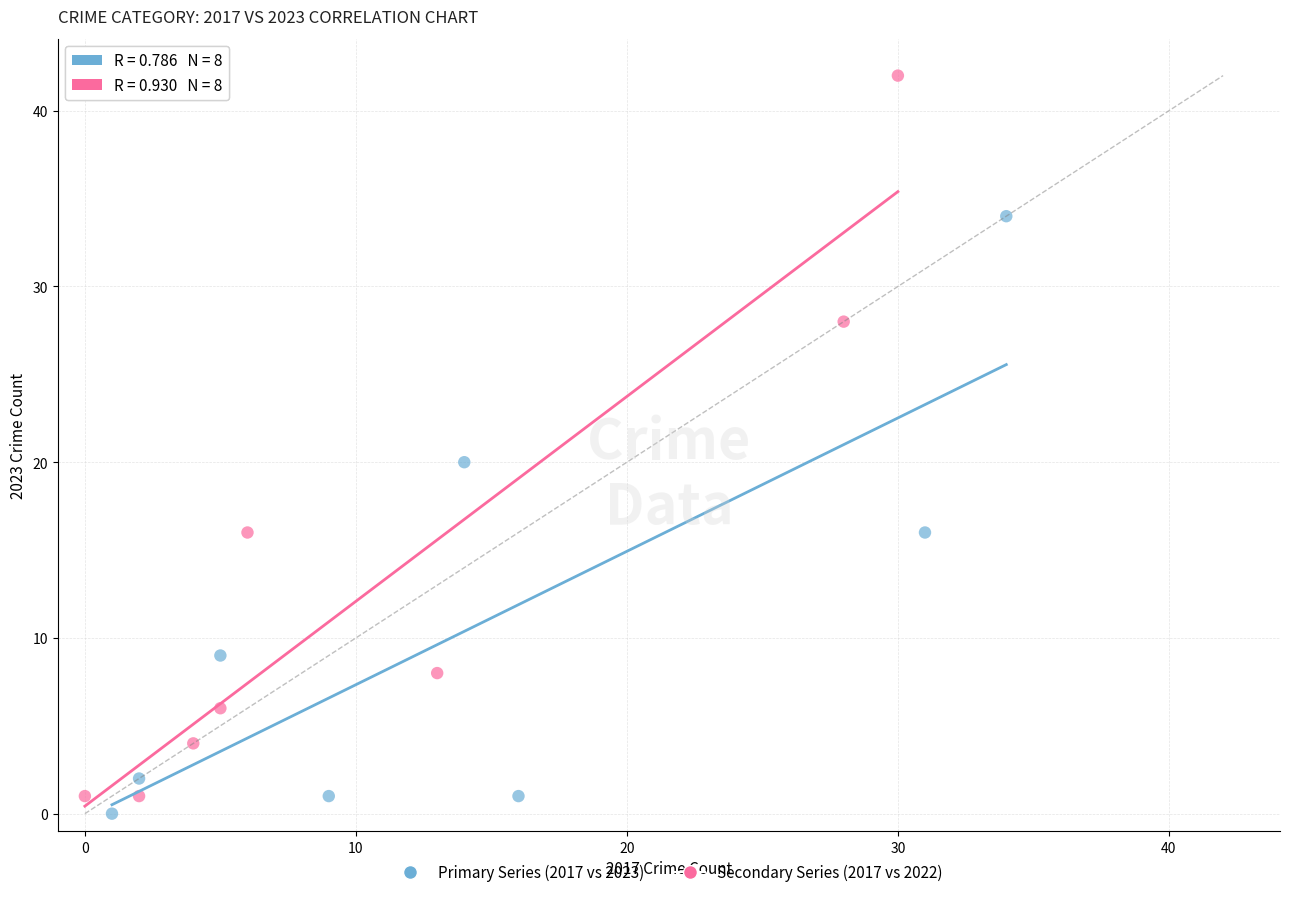

Which series reaches the minimum Y coordinate?

Primary Series (2017 vs 2023)